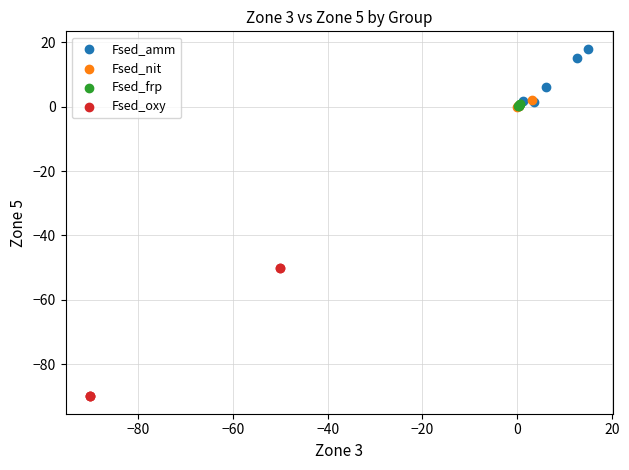

Which series contains the highest Y value?

Fsed_amm